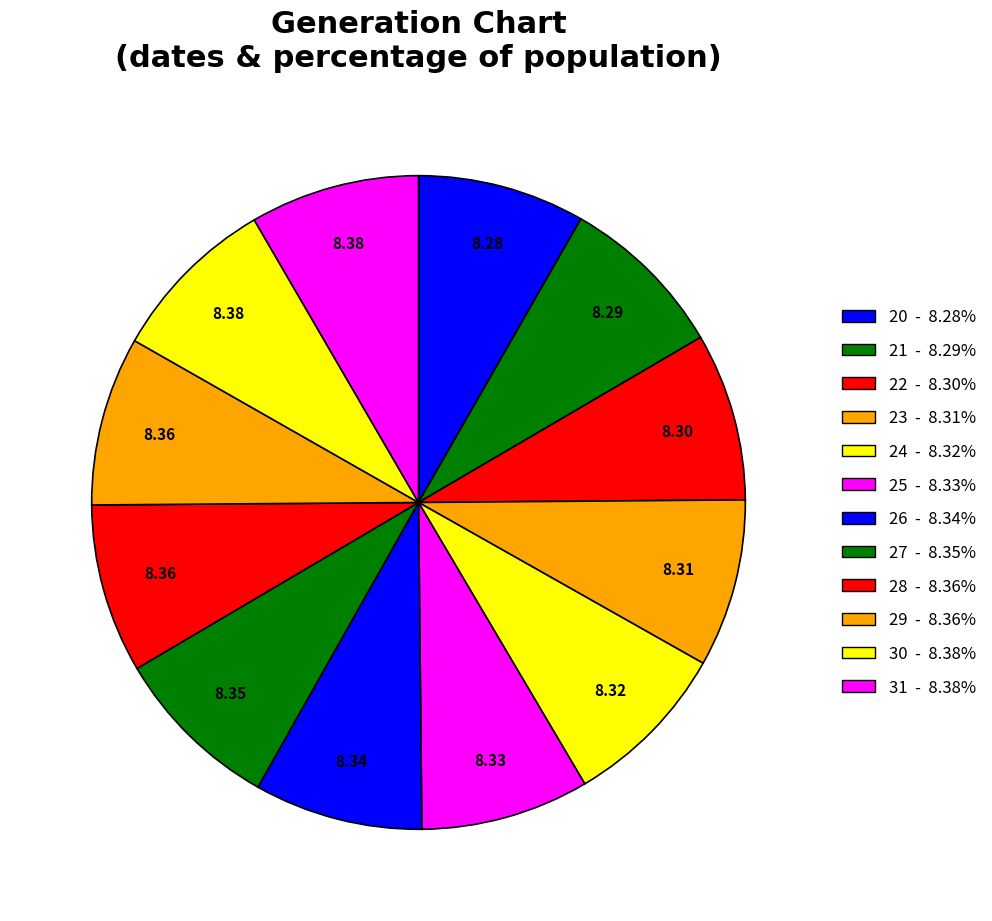

Is there a majority slice in this chart?

No